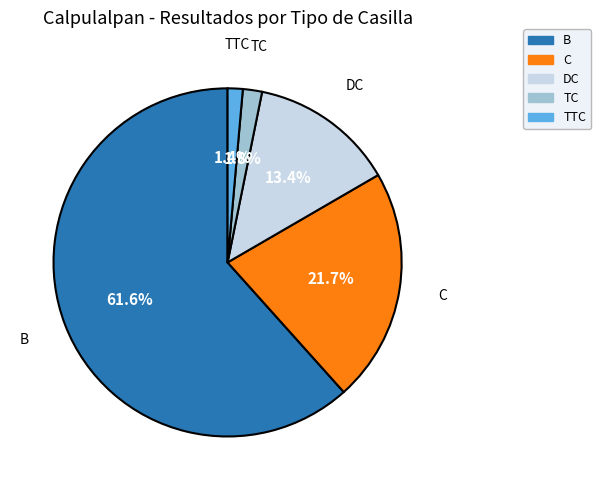

To the nearest percent, what is the difference between the largest and smallest slice percentages?

60%